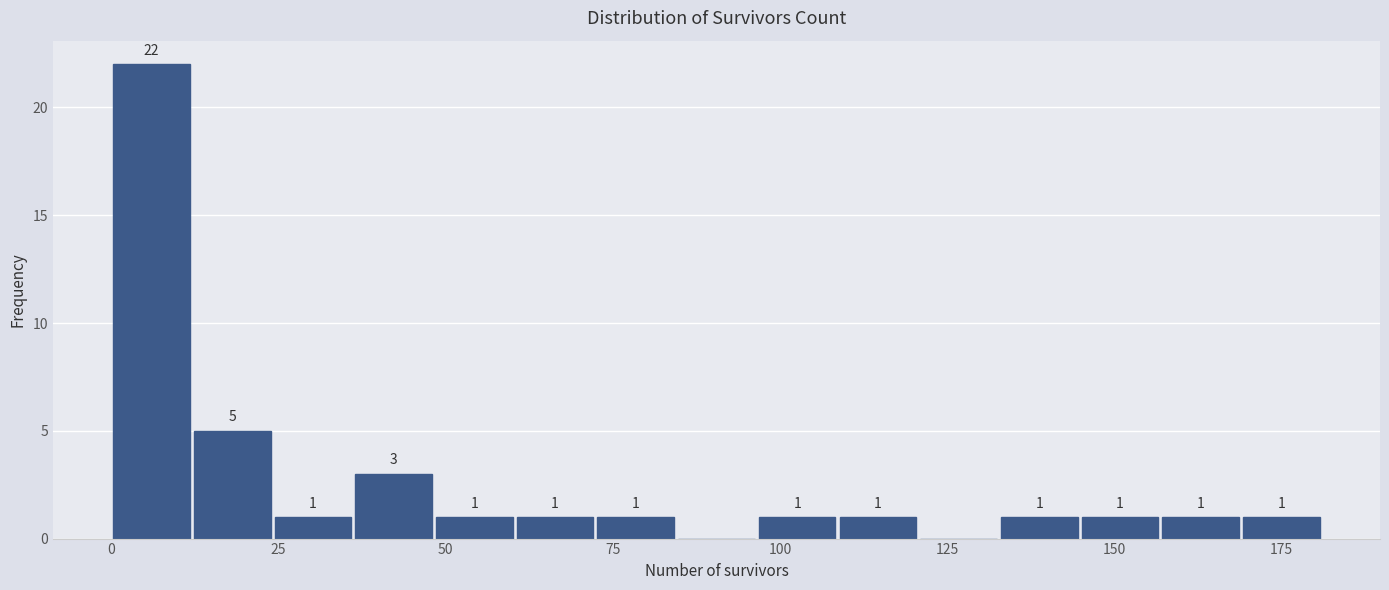

Read against the x-axis, roughly where is the centre of the tallest bar?

5